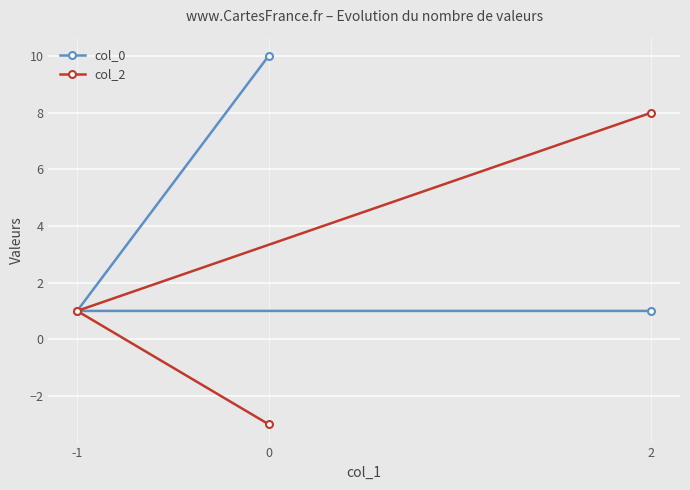

What is the minimum value for col_0?

1